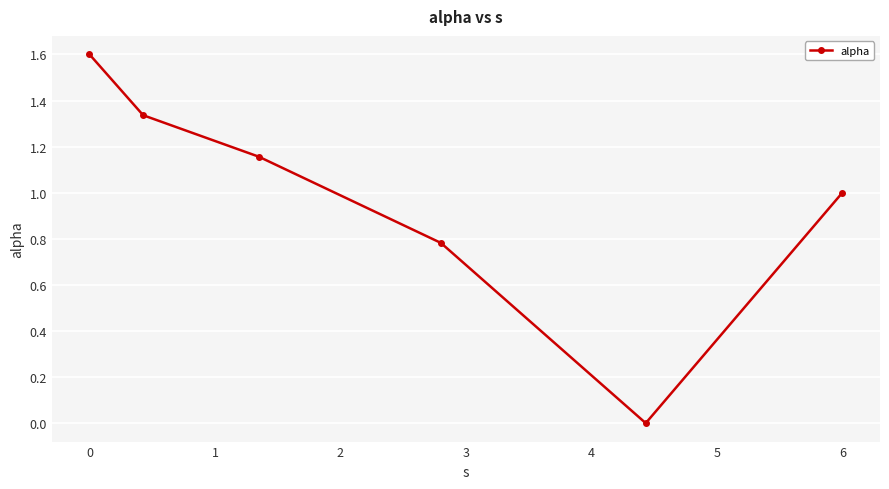

What is the difference between the maximum and minimum values?

1.6